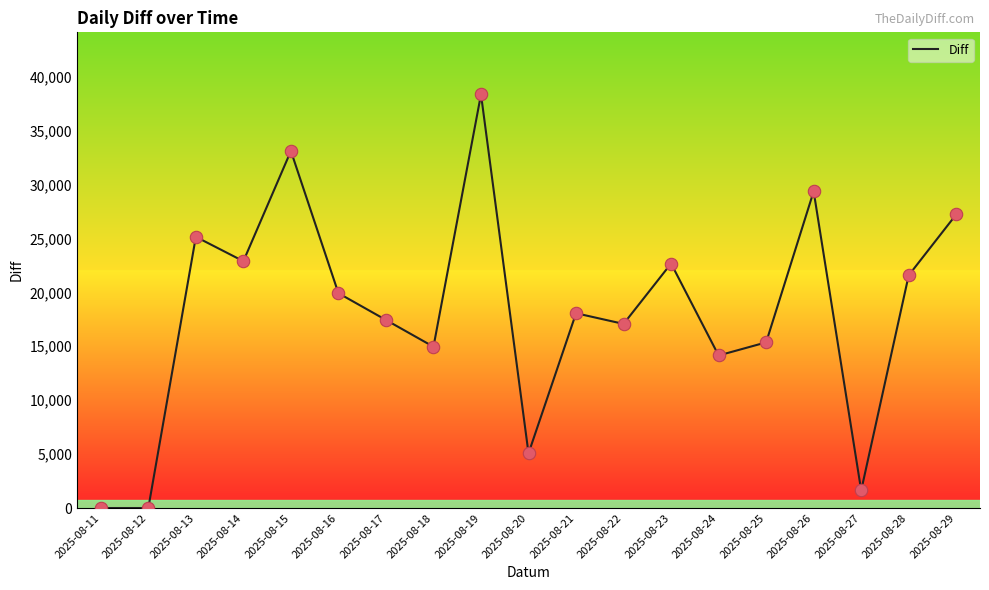

Between 2025-08-29 and 2025-08-15, which is larger?

2025-08-15